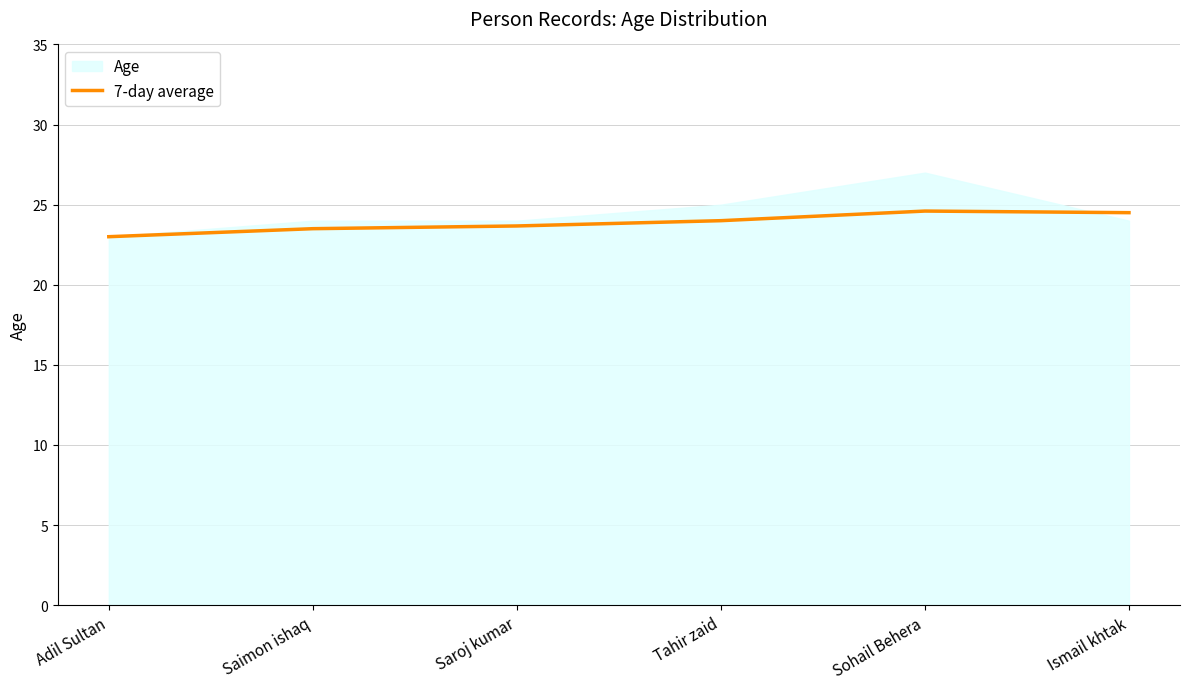

Is it true that 7-day average equals 33.6 at Ismail khtak?

False